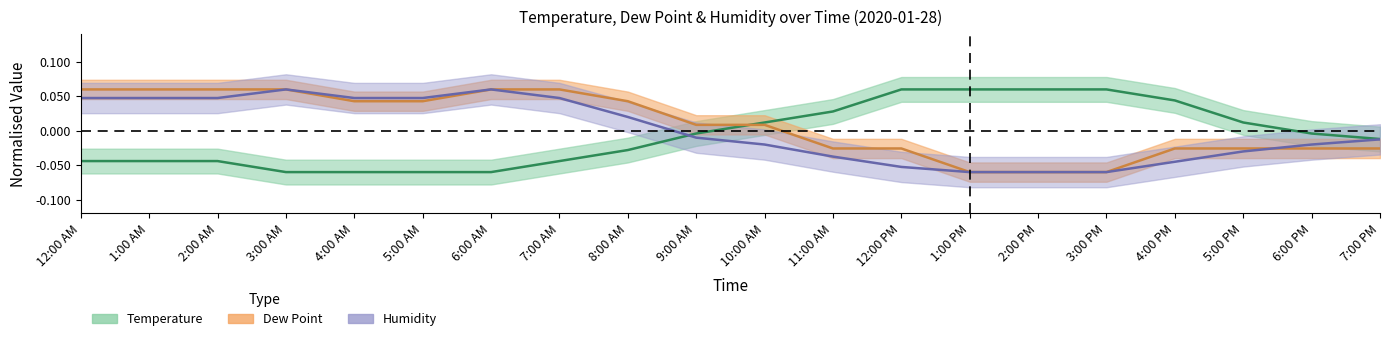

True or false: Humidity and Dew Point intersect in this chart.

True